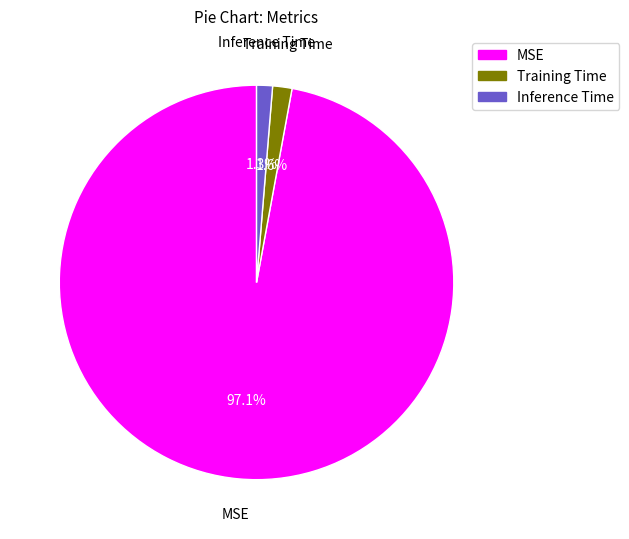

Count the number of slices in the pie.

3